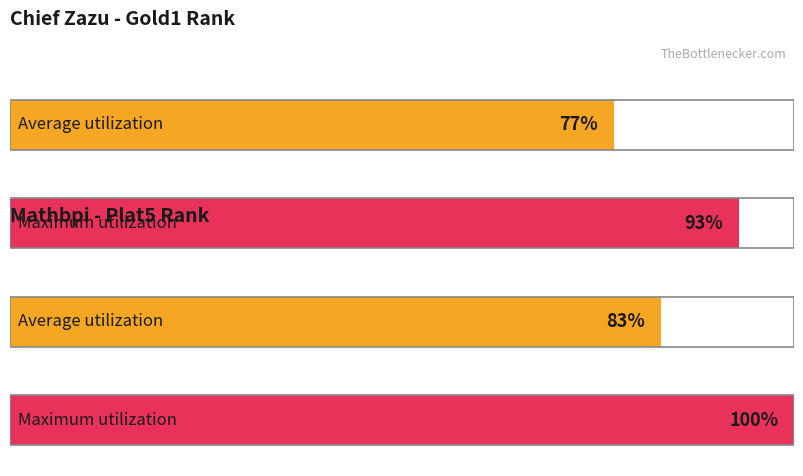

True or false: All has a value of 3 at Gold1.

False